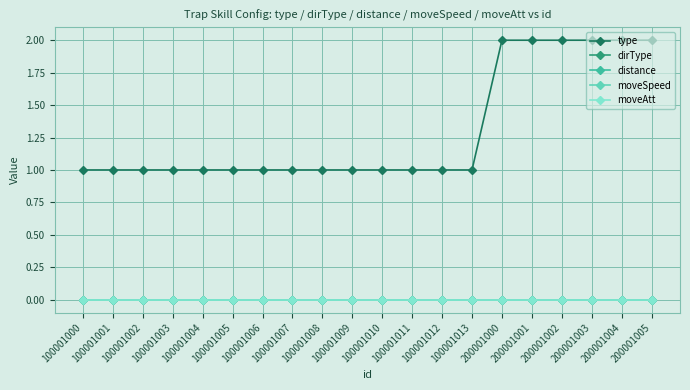

Is this an area chart (filled region under the line)?

No